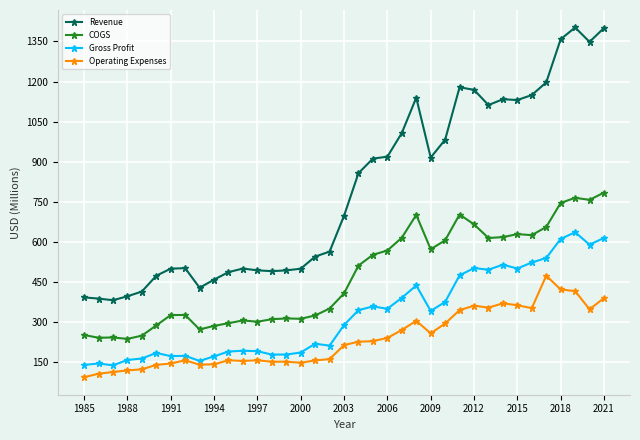

Which series has the largest range (max minus min)?

Revenue